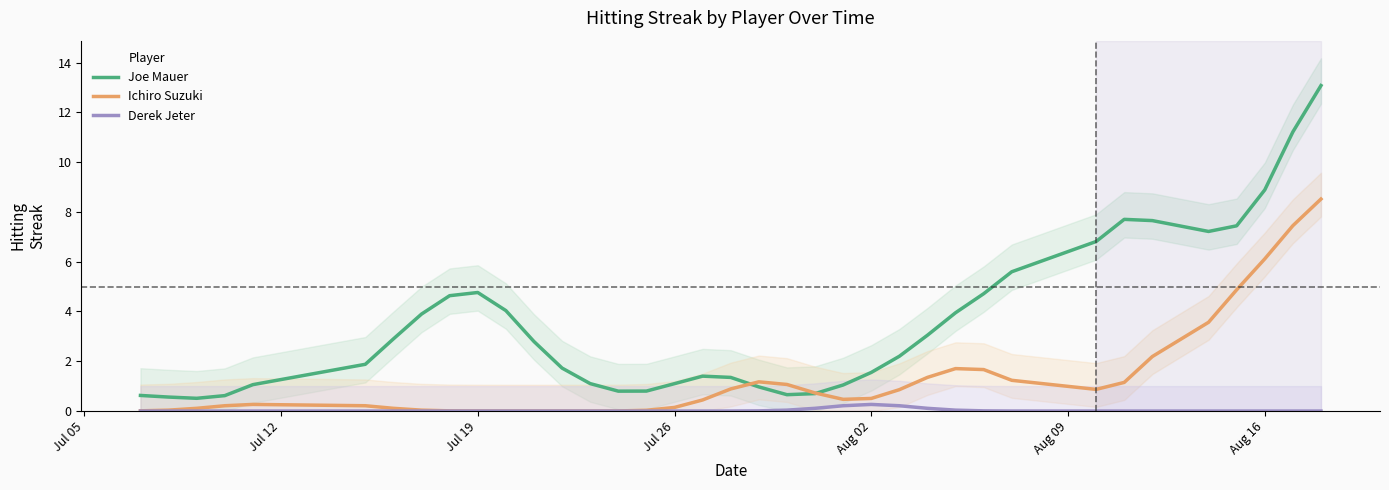

Which series has the largest total across all categories?

Joe Mauer